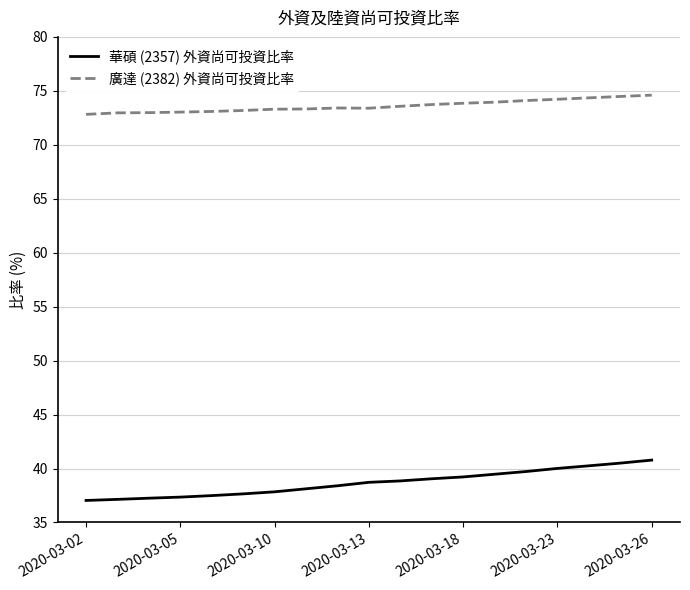

Rank the series by their average value, from lowest to highest.

華碩 (2357) 外資尚可投資比率, 廣達 (2382) 外資尚可投資比率